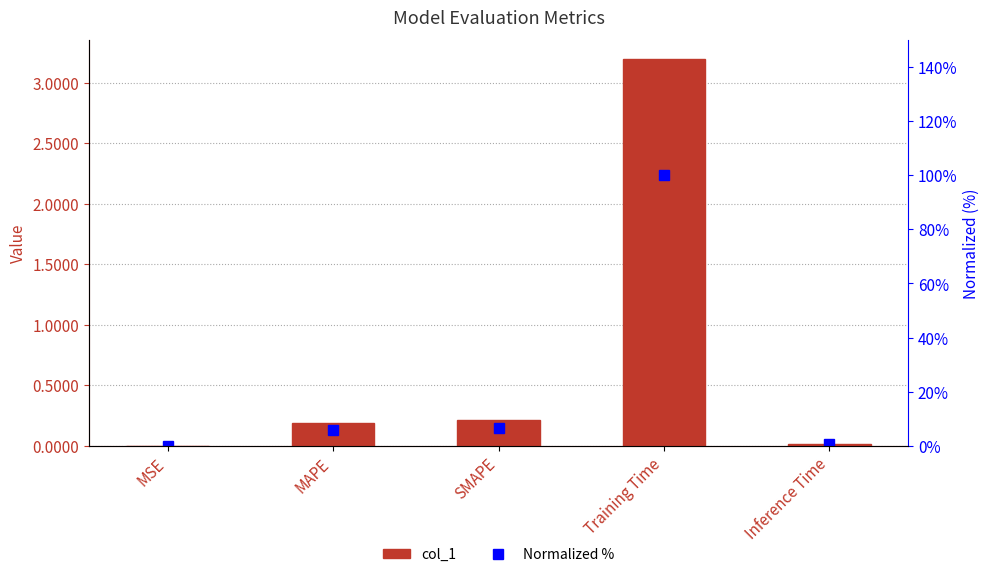

Which category has the lowest value in the col_1 series?

MSE